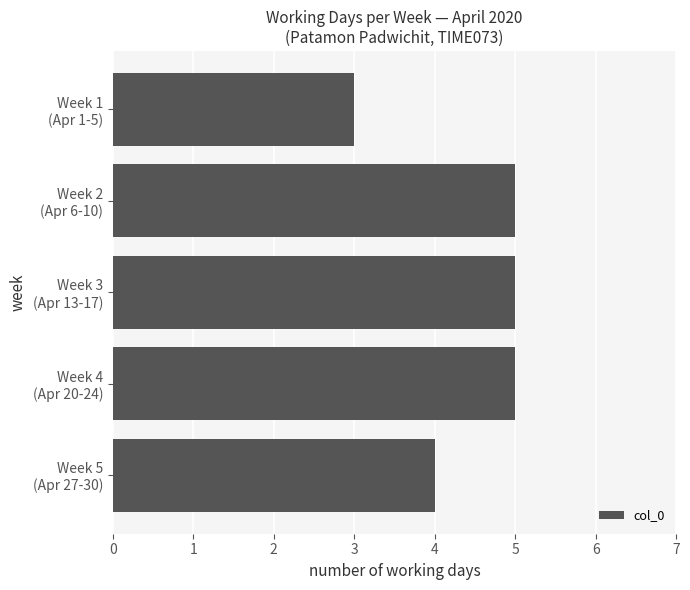

What is the sum of all values?

22